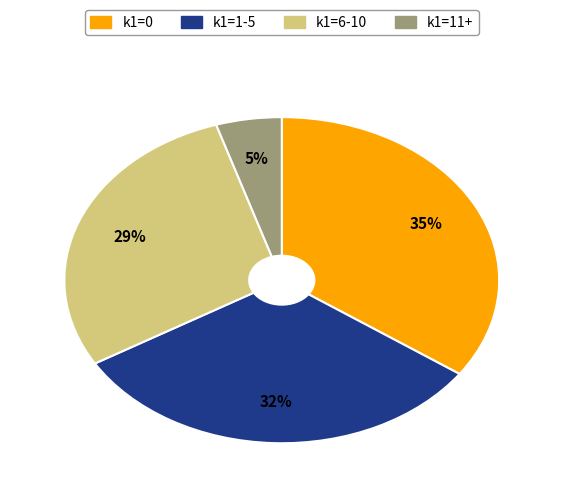

To the nearest percent, what is the difference between the largest and smallest slice percentages?

30%